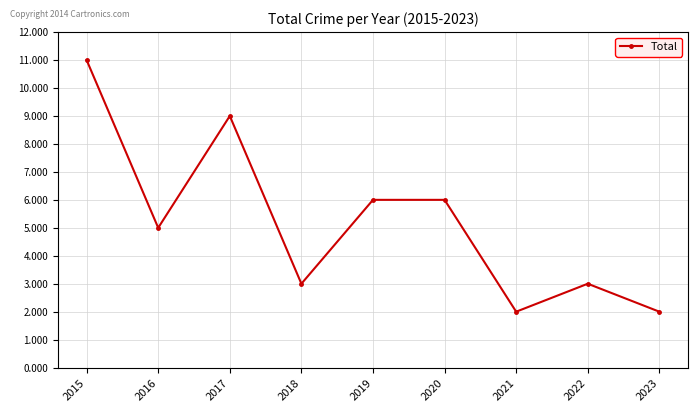

Reading right to left, extract all data points from this chart.

2023=2	2022=3	2021=2	2020=6	2019=6	2018=3	2017=9	2016=5	2015=11